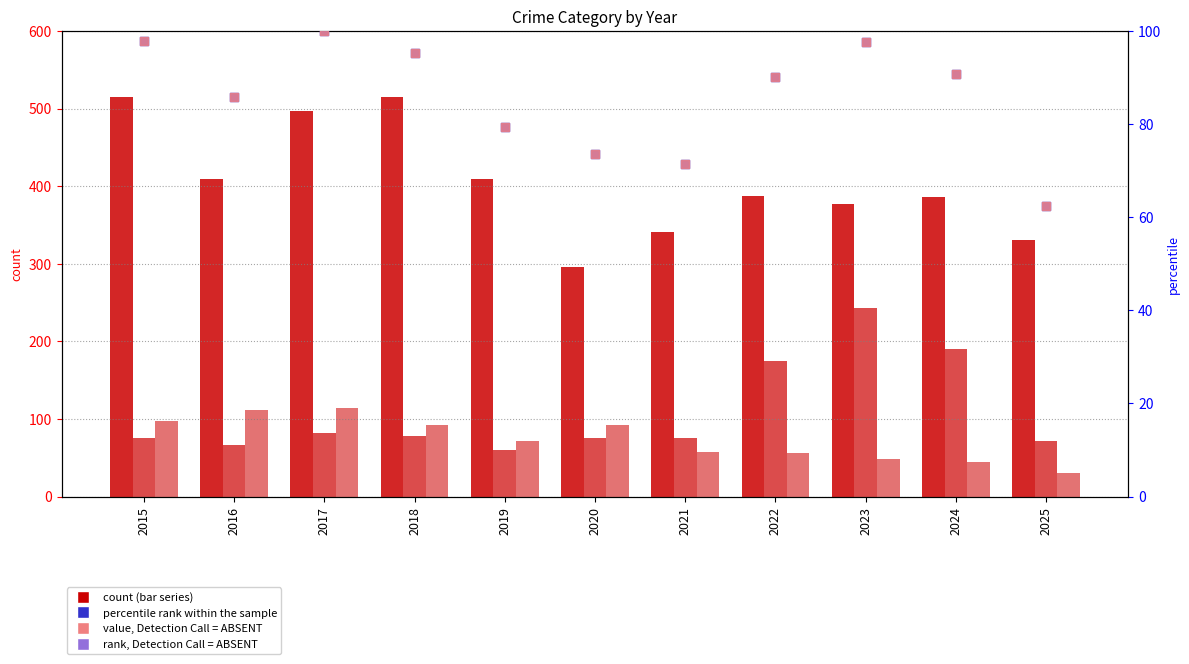

At which category is the sum across all series the highest?

2017